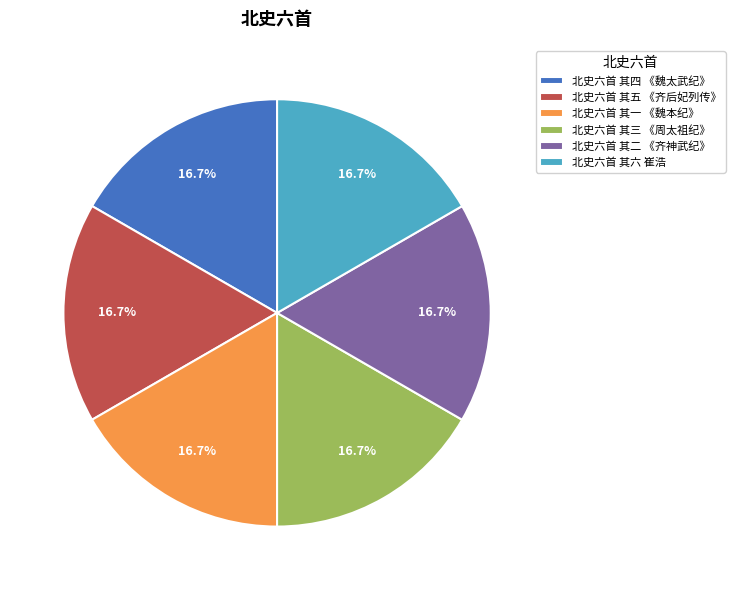

Approximately how many times larger is the value at 北史六首 其一 《魏本纪》 compared to 北史六首 其三 《周太祖纪》?

1.0